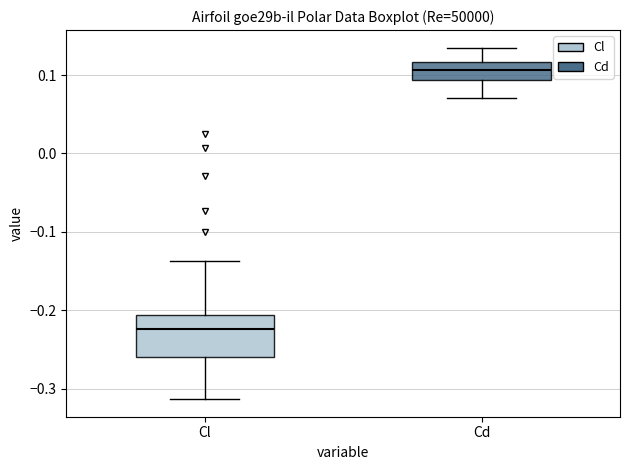

Reading left to right, read every box against the y-axis: the position of its median line, the range the box covers, and the ends of its whiskers. The values are not printed on the chart, so give them approximately, as read against the axis.

Cl: median -0.22, box -0.26 to -0.21, whiskers -0.31 to -0.14
Cd: median 0.11, box 0.09 to 0.12, whiskers 0.07 to 0.13